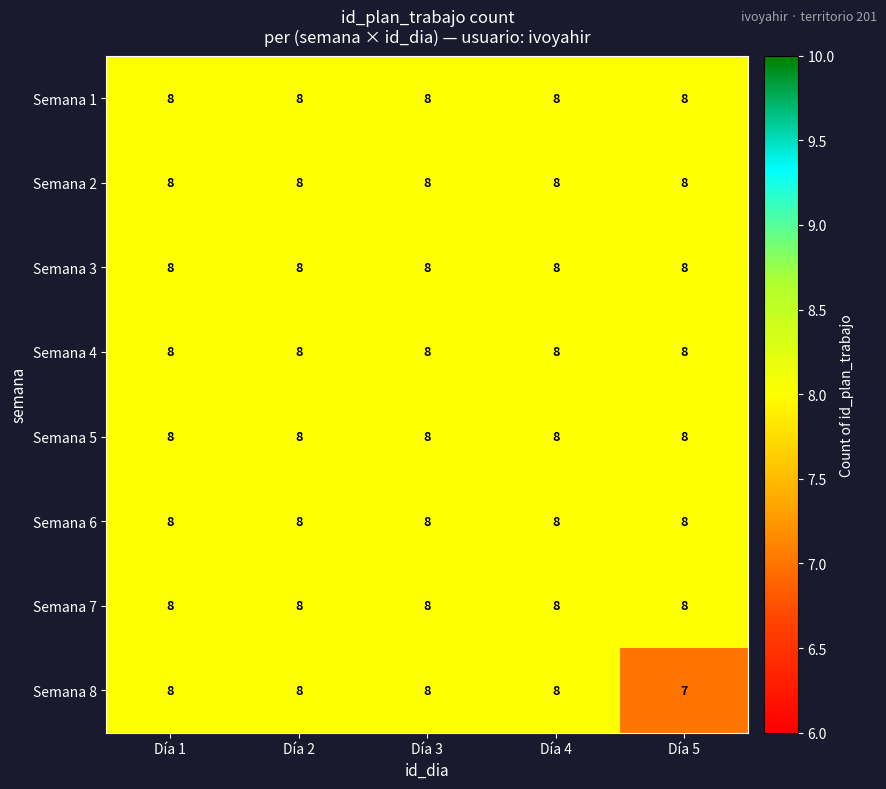

What is the minimum value shown in the chart?

7